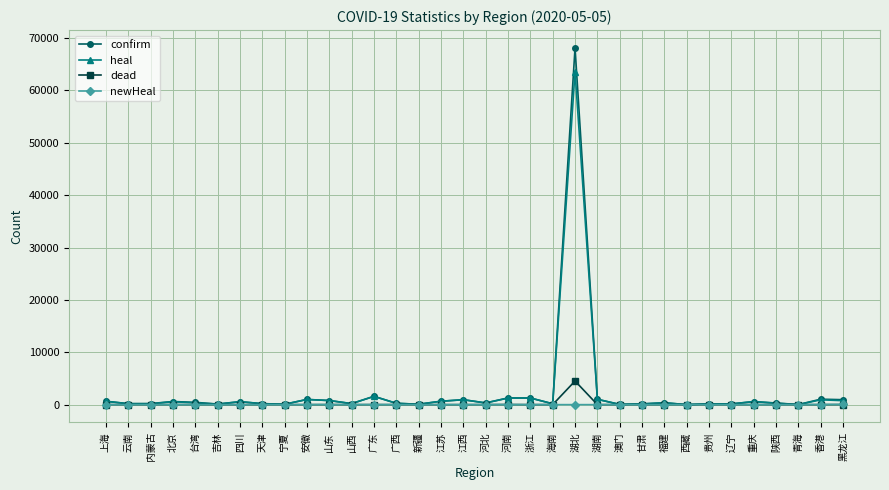

Rank the series by their maximum value, from highest to lowest.

confirm, heal, dead, newHeal